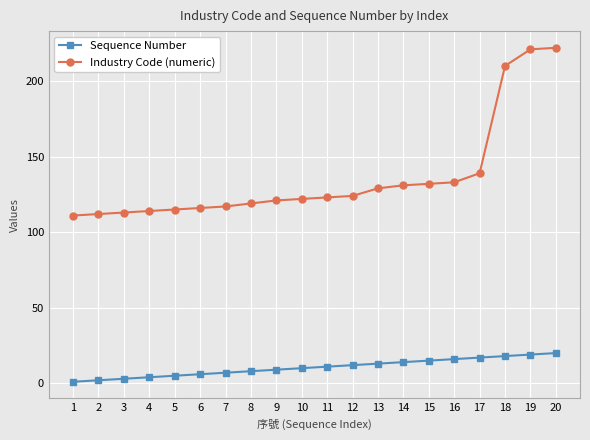

What is the average value of the Industry Code (numeric) series?

136